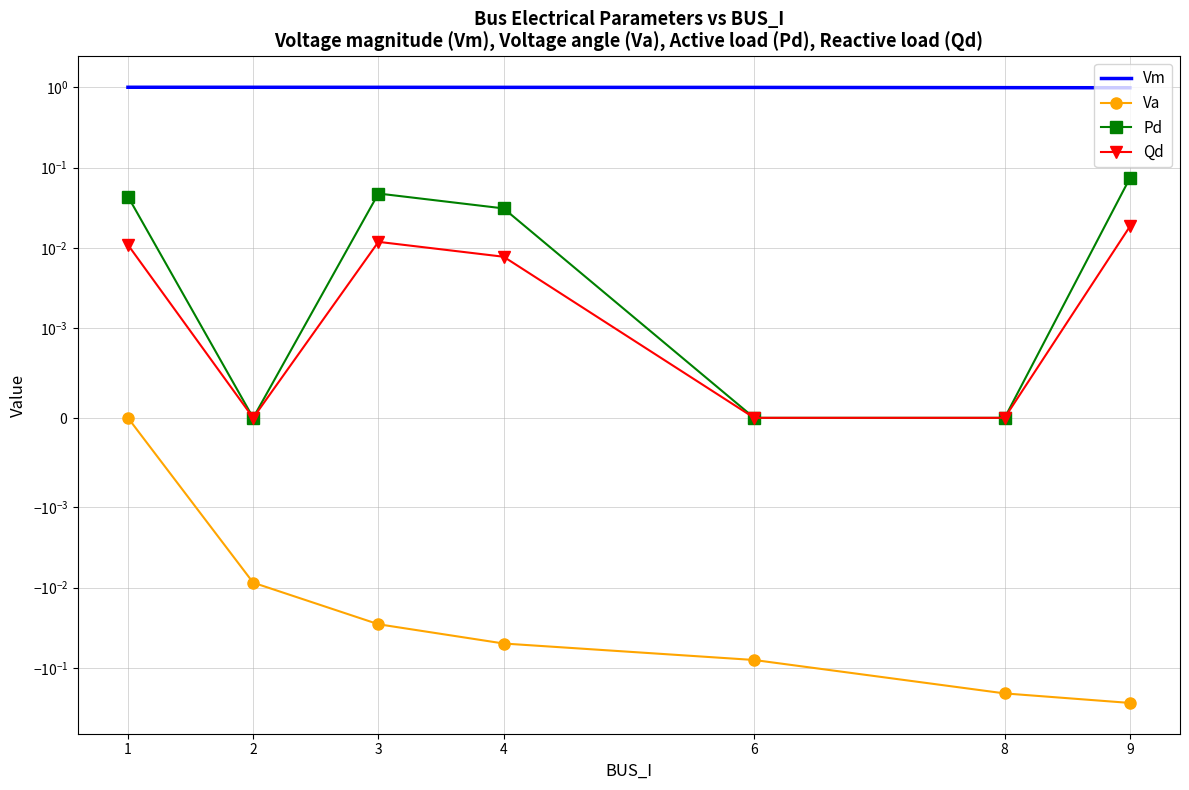

What is the maximum value for Pd?

0.1